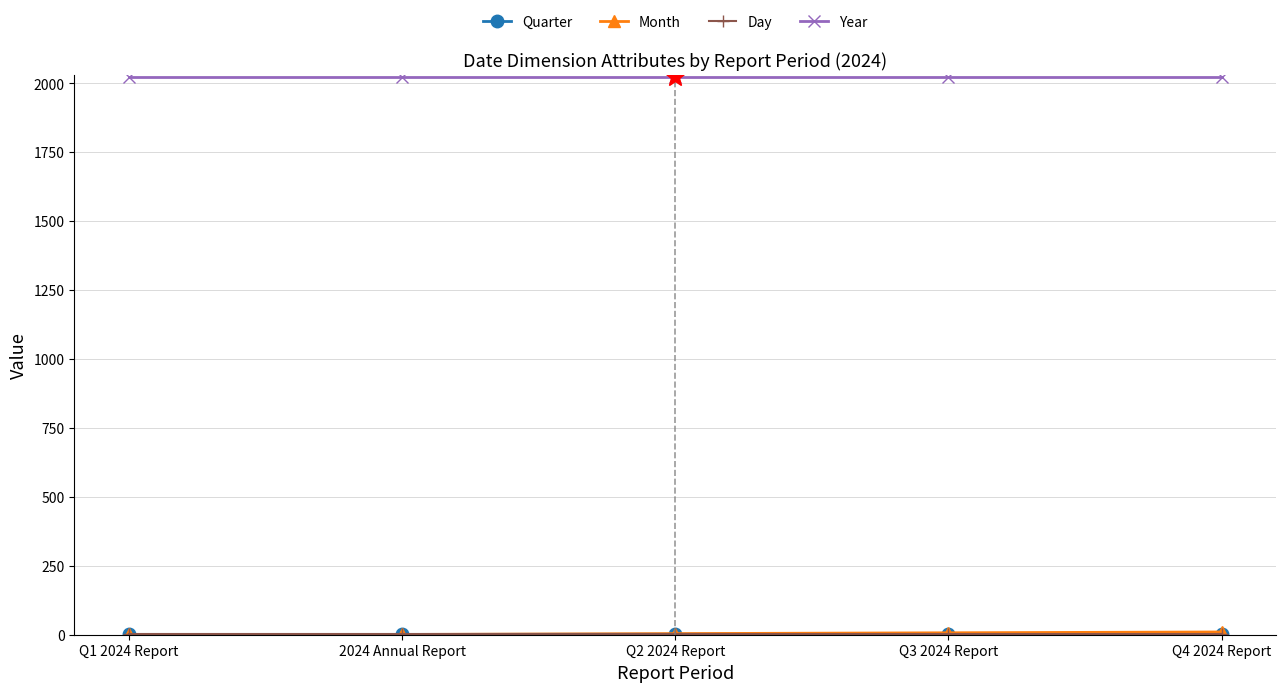

Is it true that Year equals 2024 at Q2 2024 Report?

True